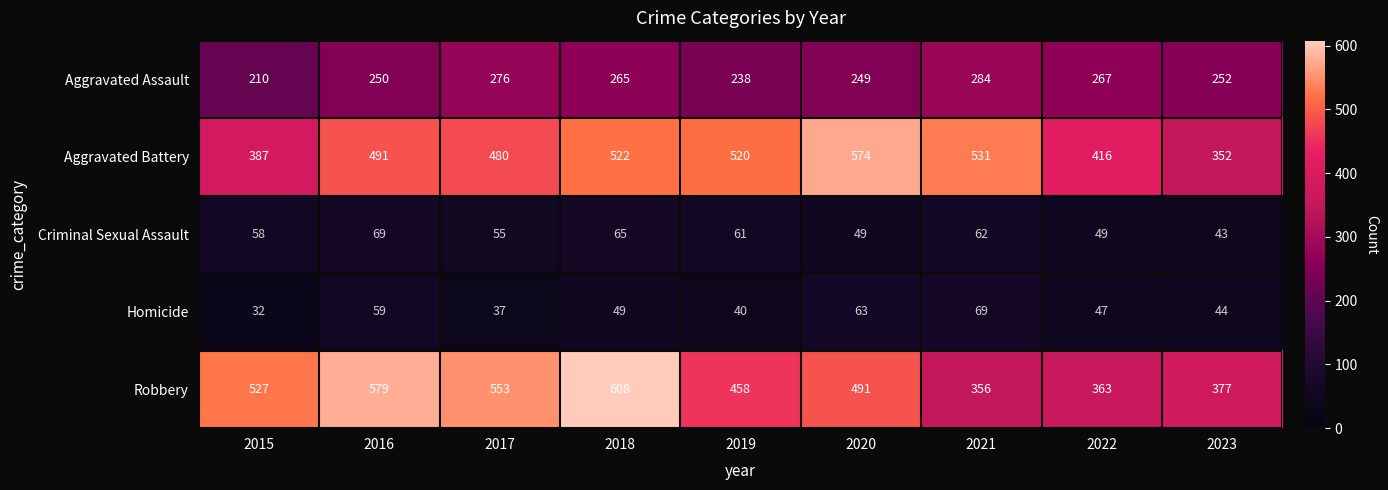

What is the minimum value shown in the chart?

32